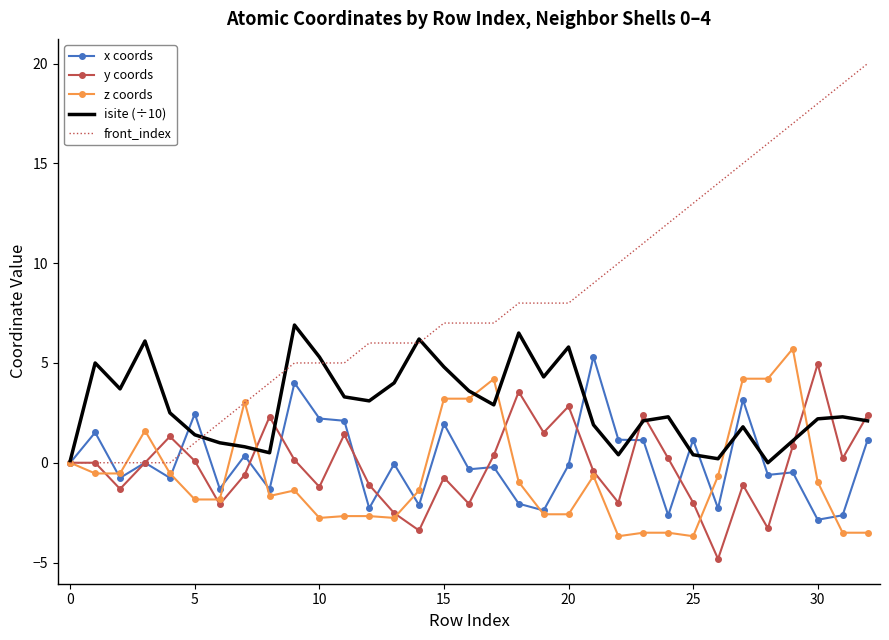

Which series has the largest range (max minus min)?

front_index